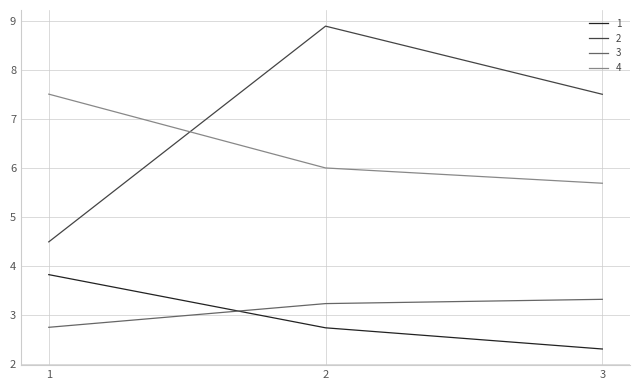

List the labels in order of 1 value, smallest first.

3, 2, 1